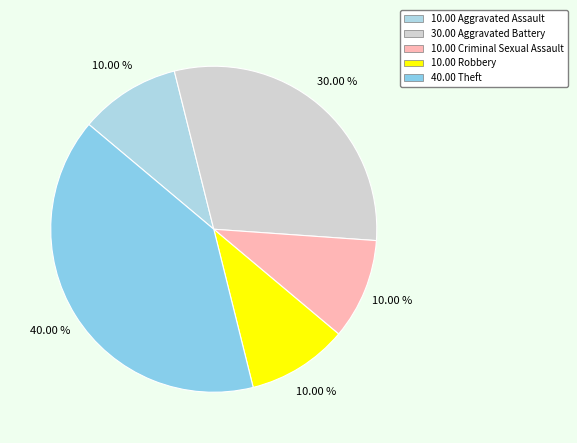

Is there any slice that represents more than half of the pie?

No